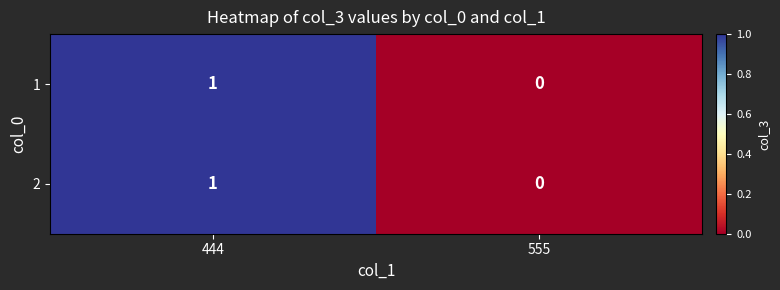

Reading left to right, list all the values displayed in this chart.

1: 444=1	555=0
2: 444=1	555=0